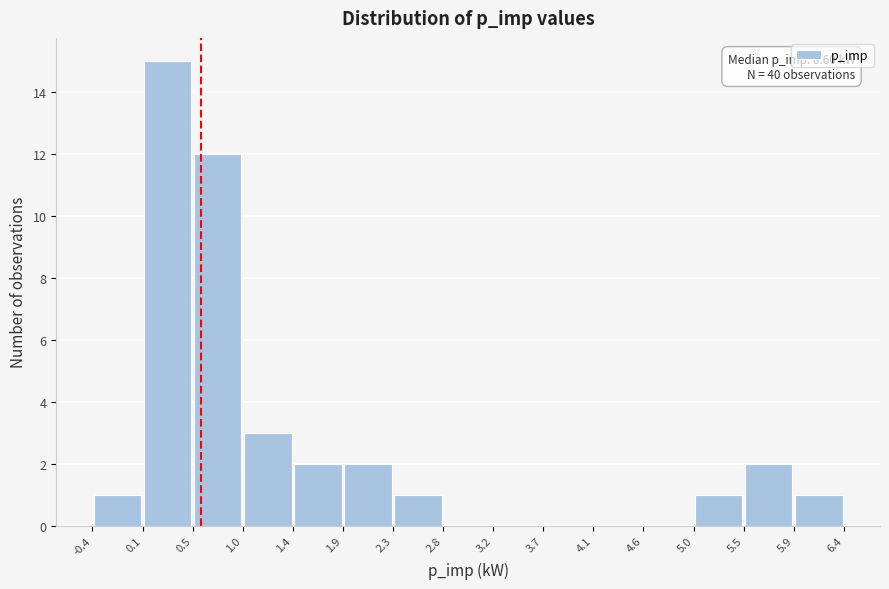

Over which range of the x-axis is the bar tallest?

0.1 to 0.5